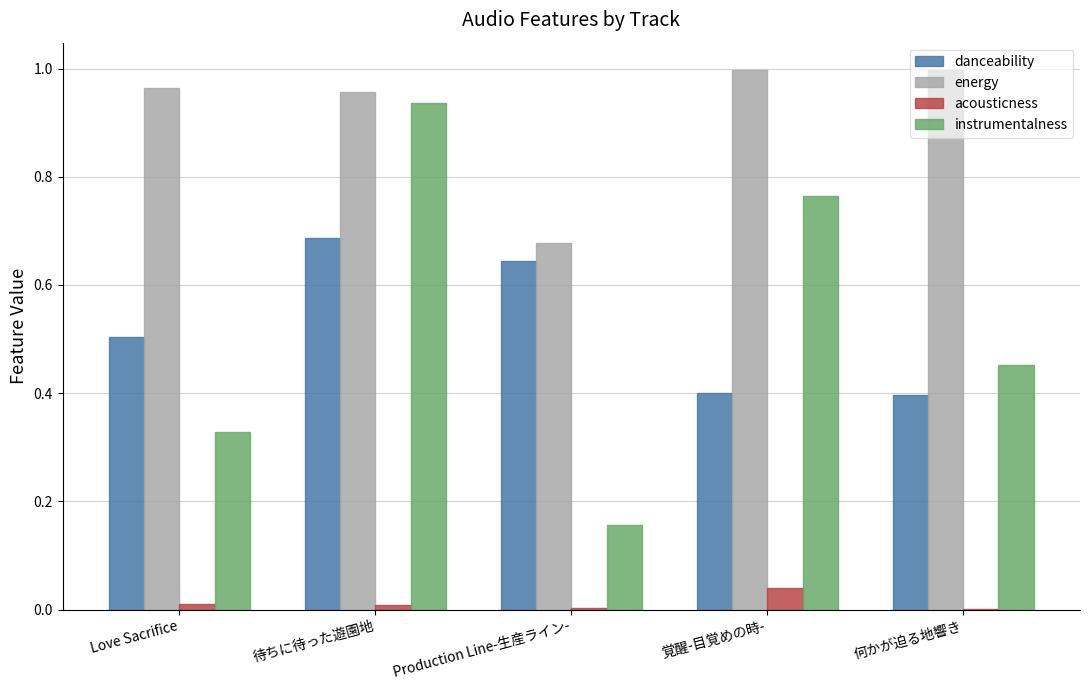

What is the sum of all danceability values?

2.6